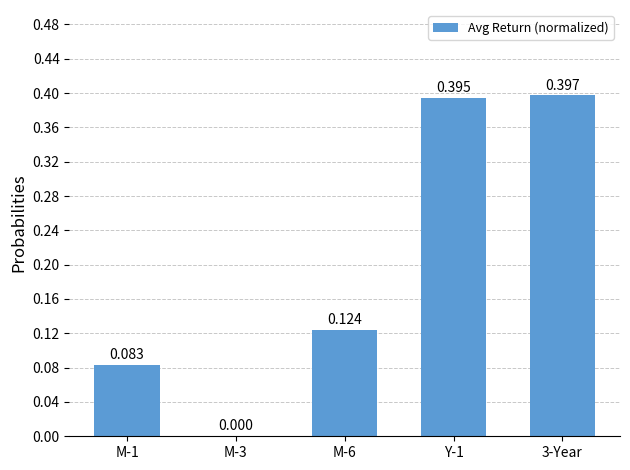

Are the bars grouped side by side (vs. stacked)?

No